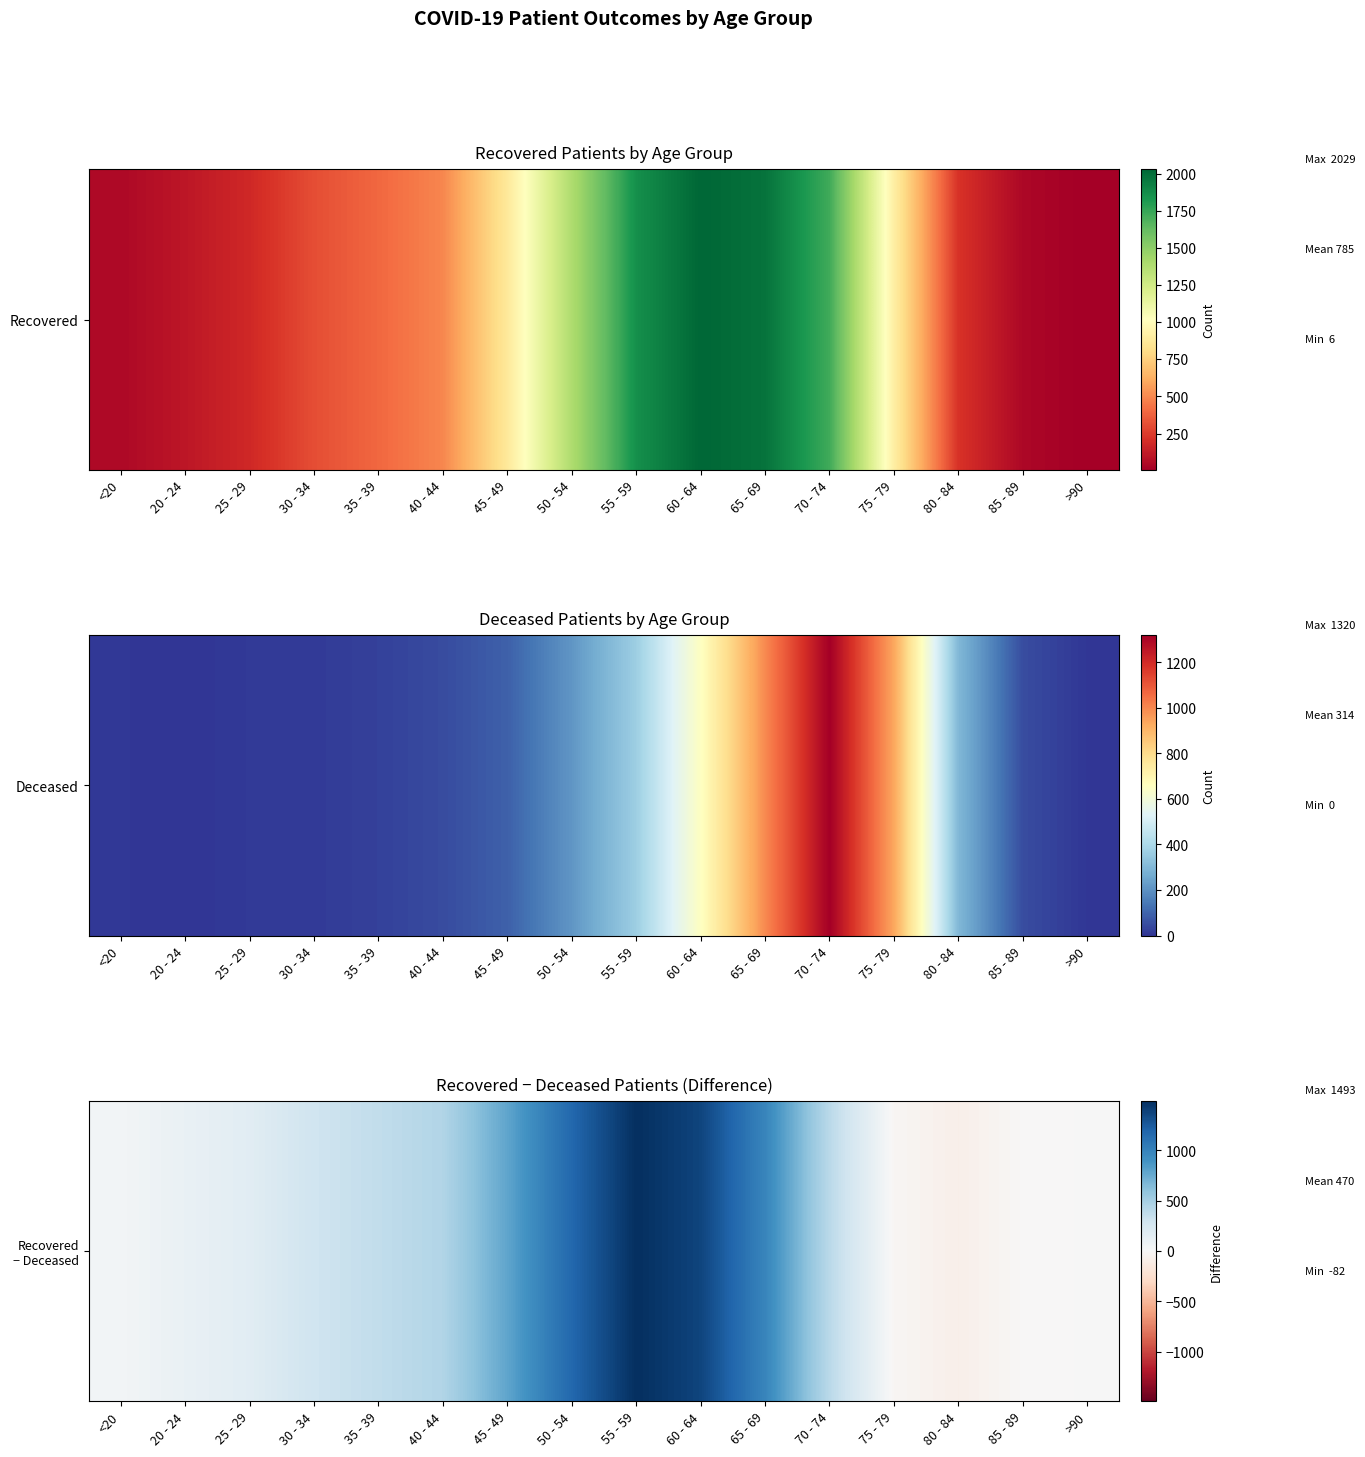

Count the number of values greater than 369.

7